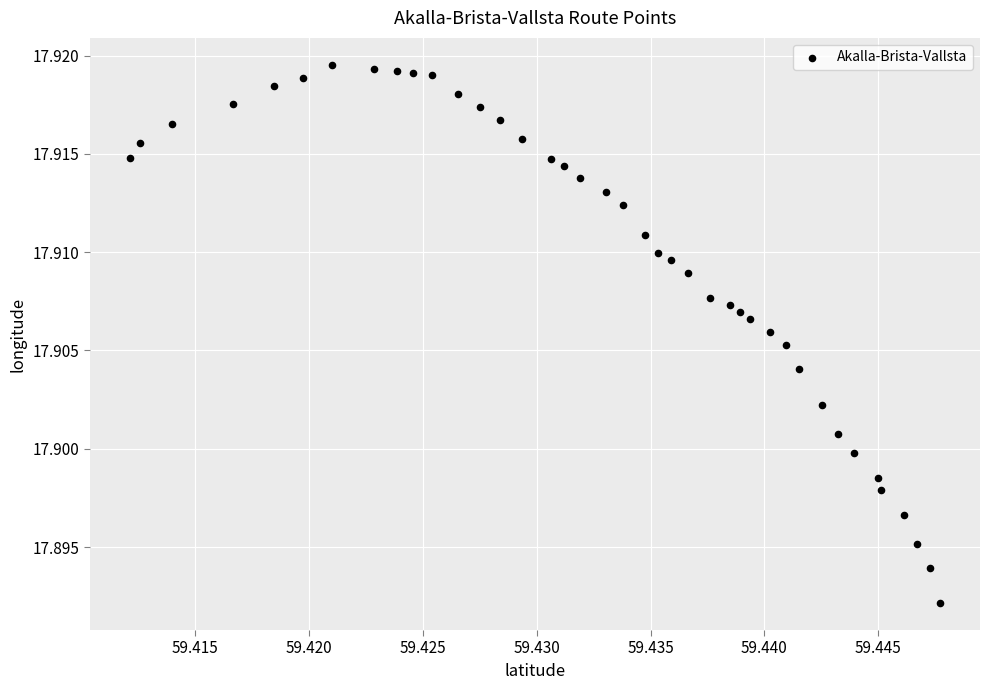

Count the number of points in this scatter plot.

40